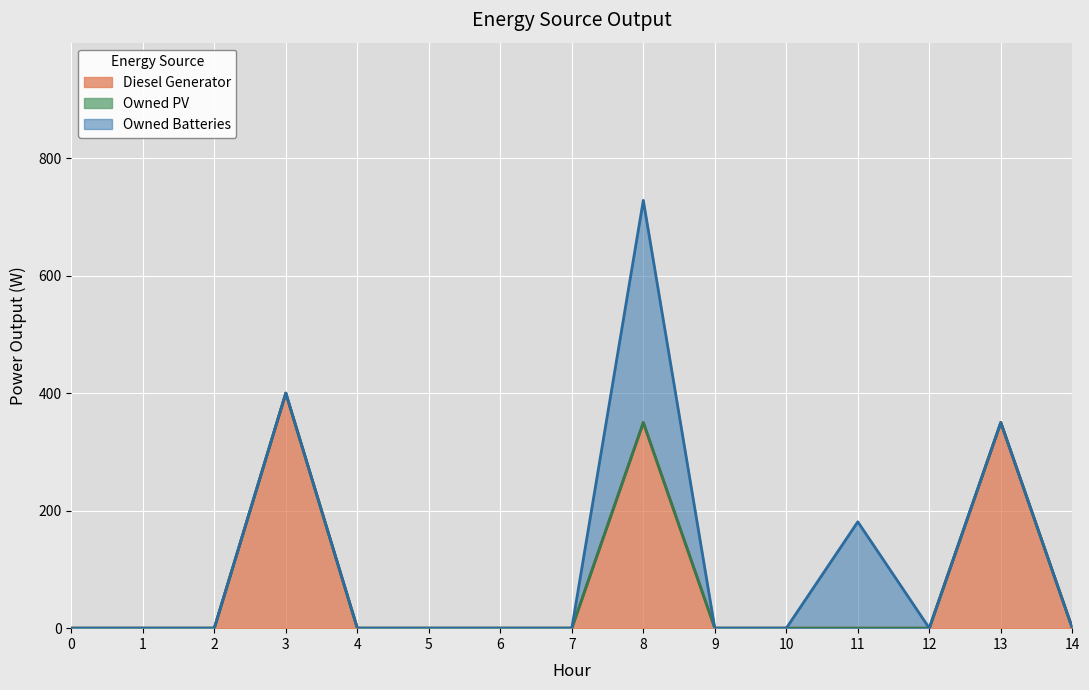

Which series has the widest spread of values?

Diesel Generator